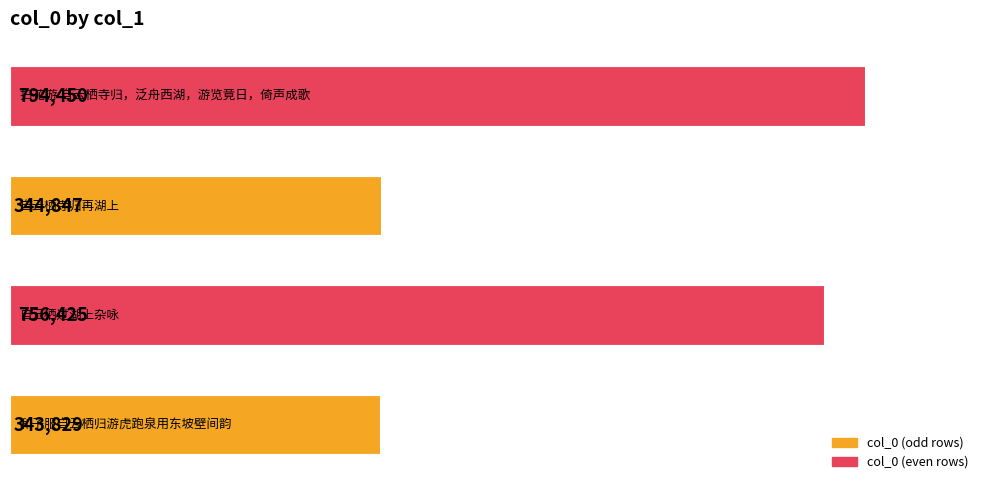

What is the sum of all values?

2239551